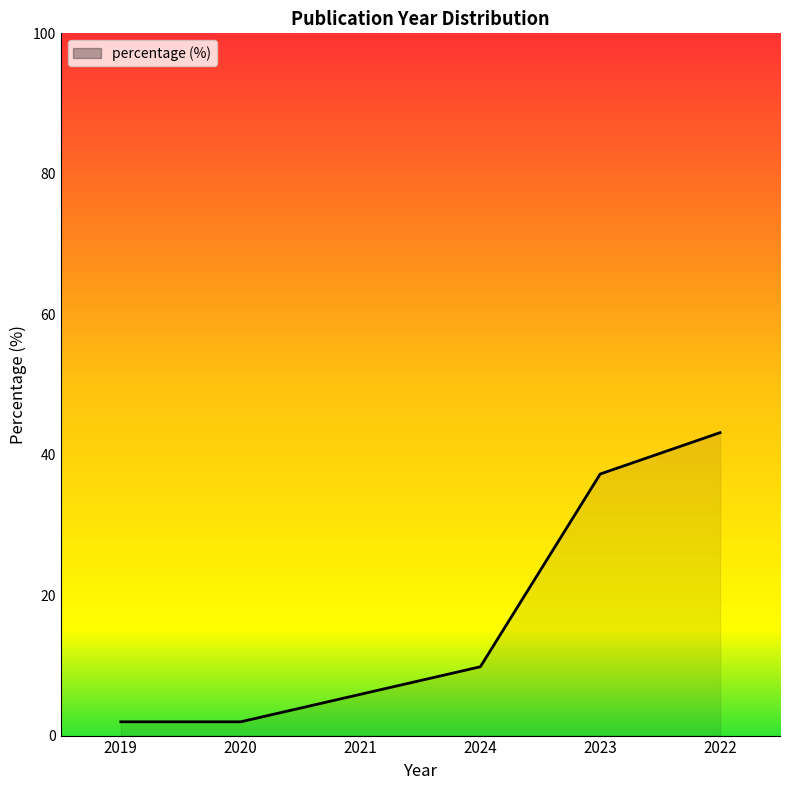

At which category does the chart reach its peak across all series?

2022